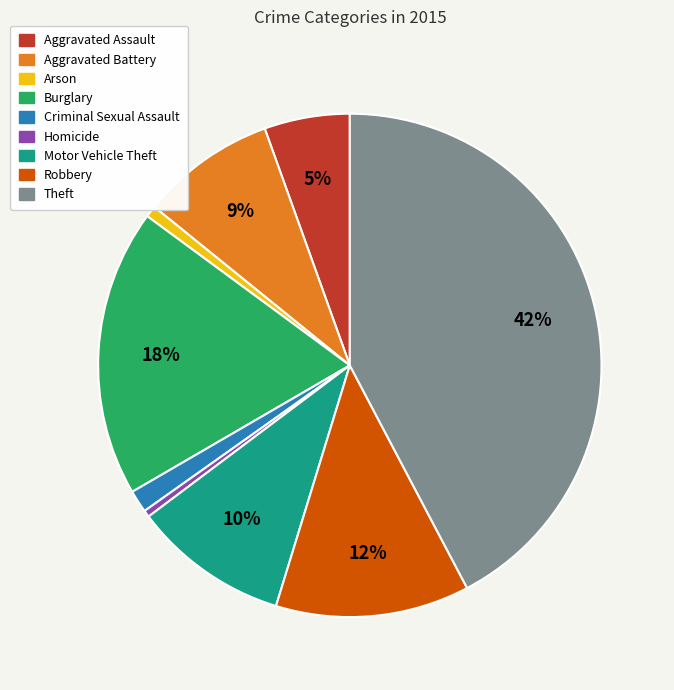

Is it true that Aggravated Battery is 9% of the pie?

True